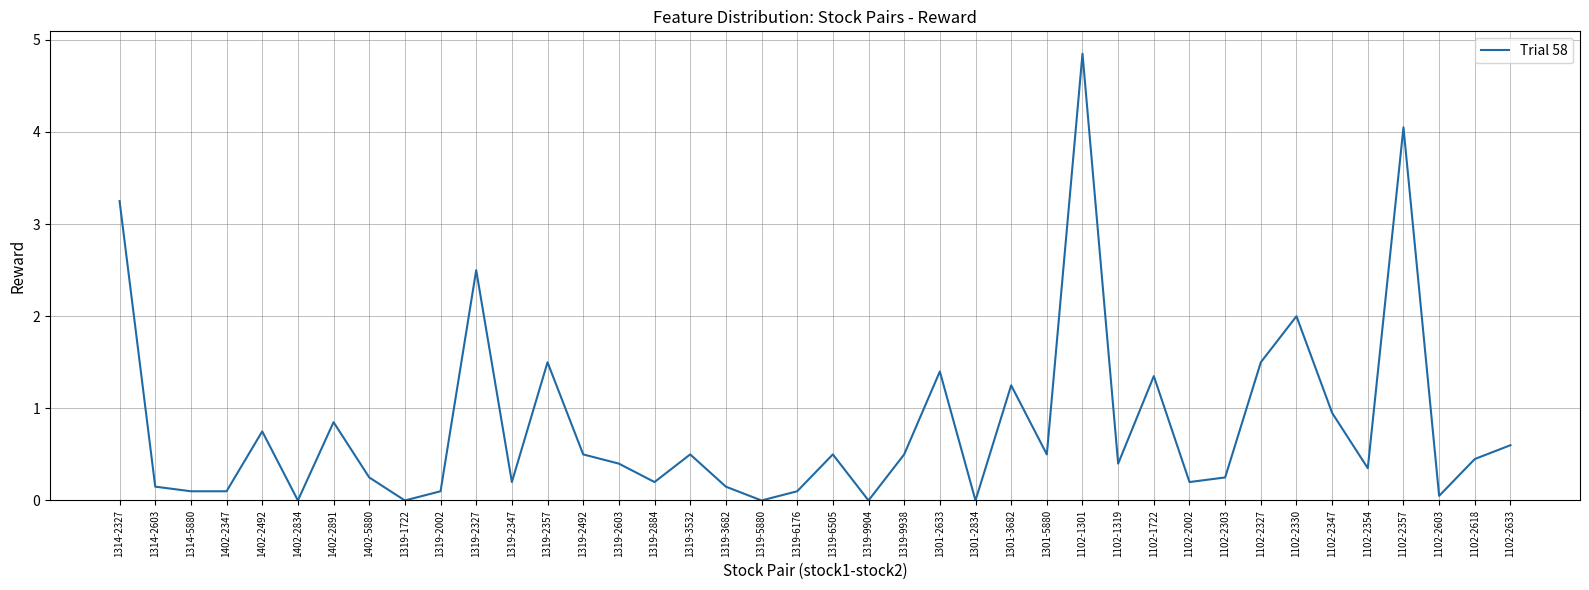

Which category has the highest value across all series?

1102-1301